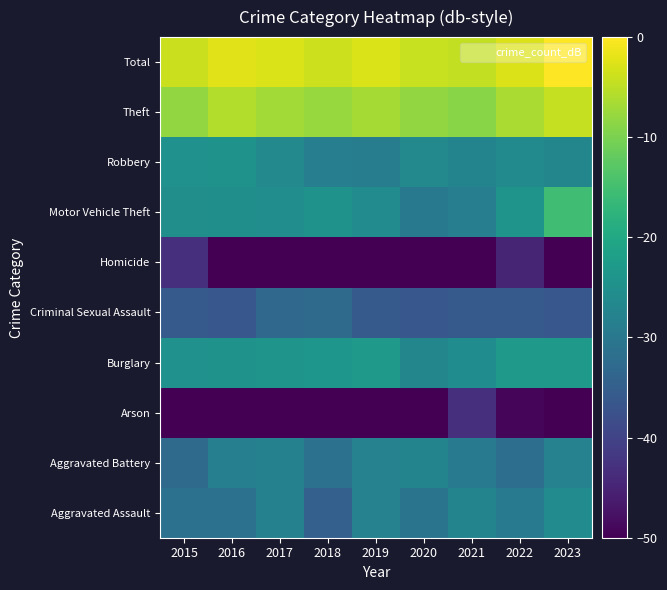

What is the minimum value shown in the chart?

-178.7